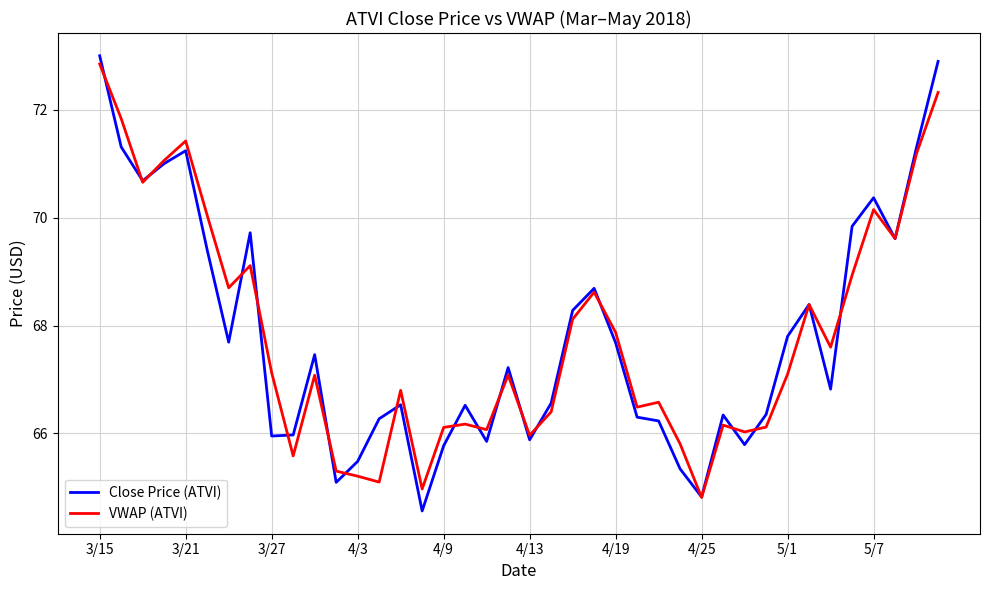

What is the average value of the Close Price (ATVI) series?

67.8